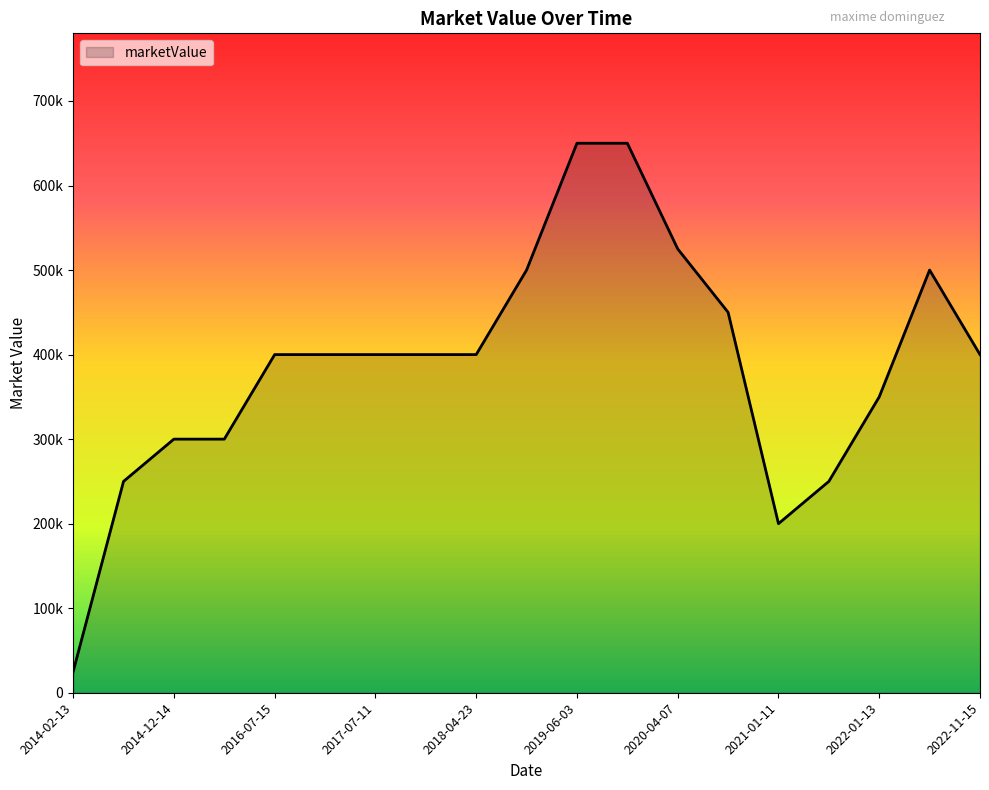

Does the chart display data point markers on the line(s)?

No